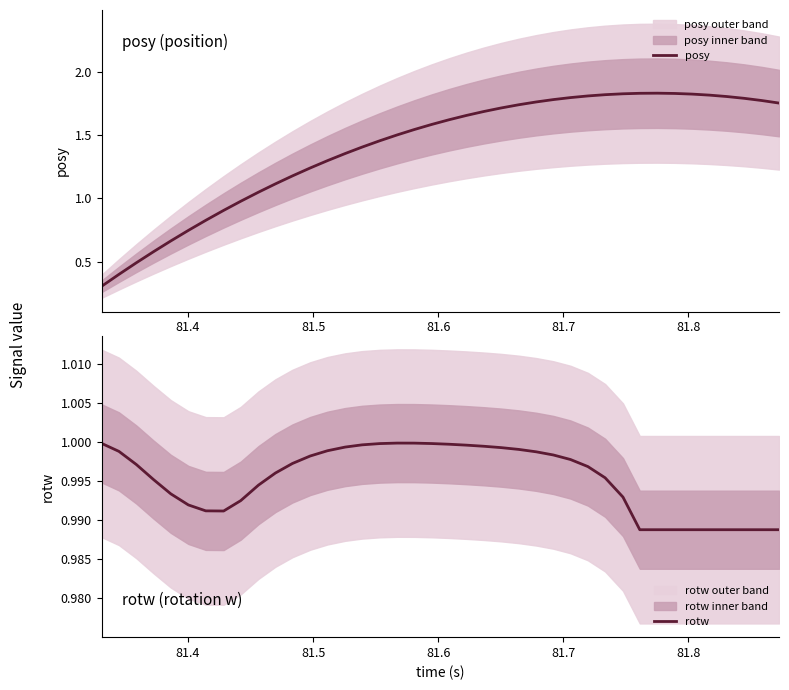

What is the difference between the maximum and minimum values in the posy series?

1.5